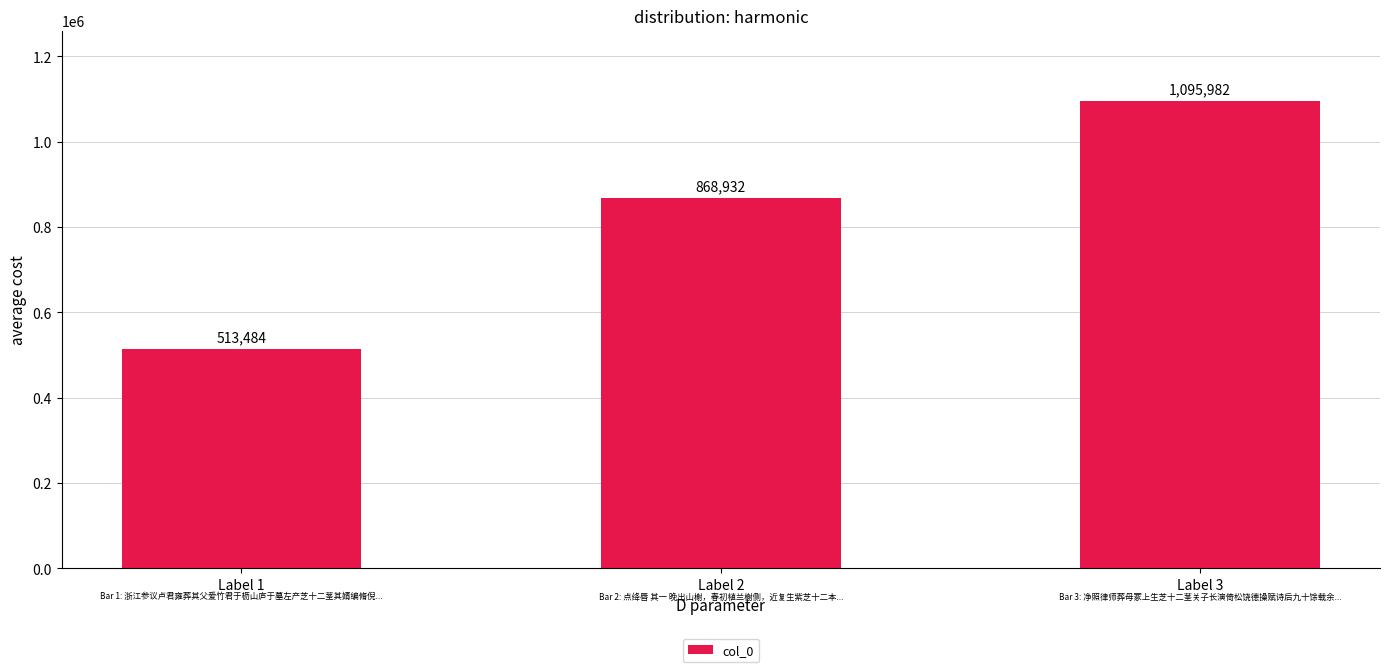

What is the sum of all values?

2478398